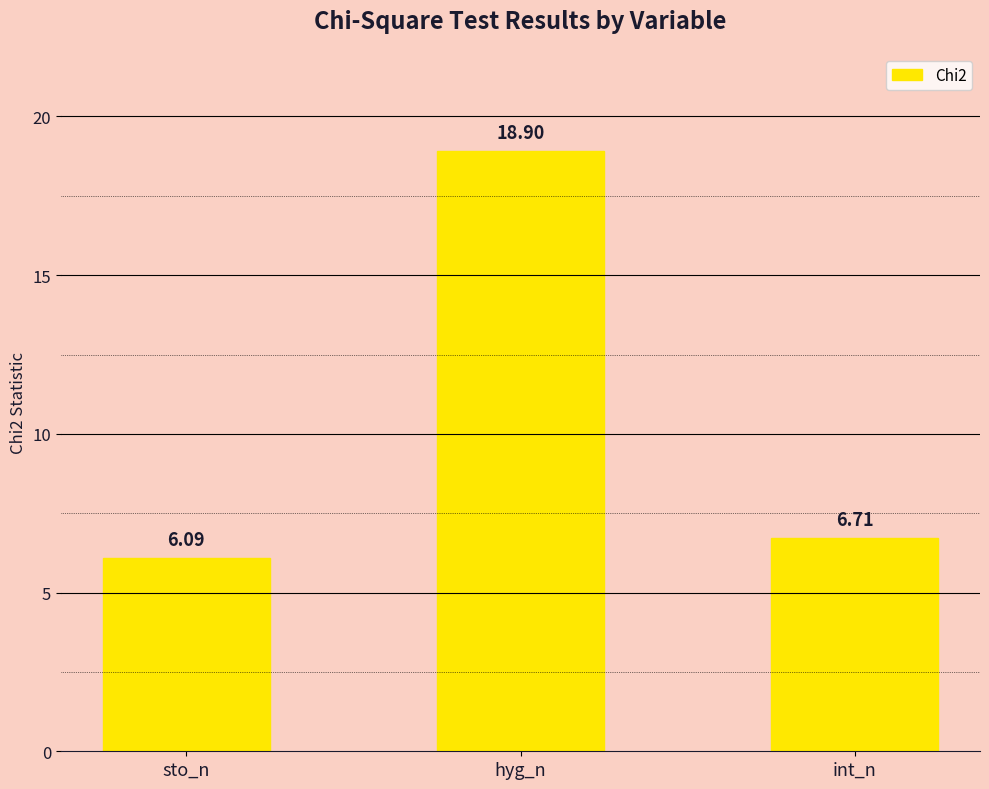

Approximately how many times larger is the value at hyg_n compared to int_n?

2.8